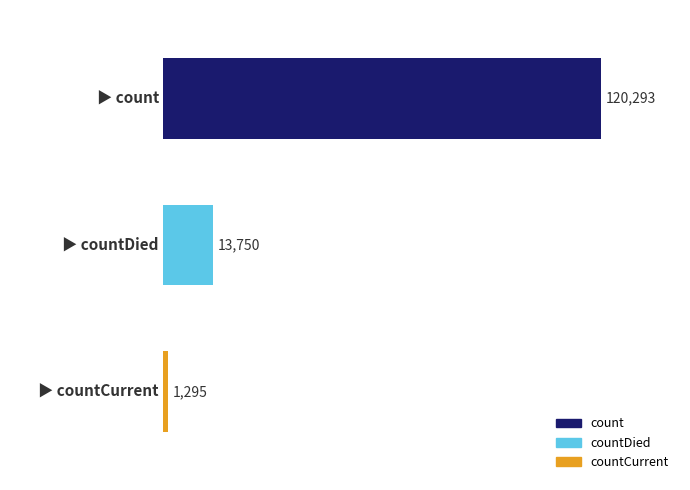

What is the average value?

45113